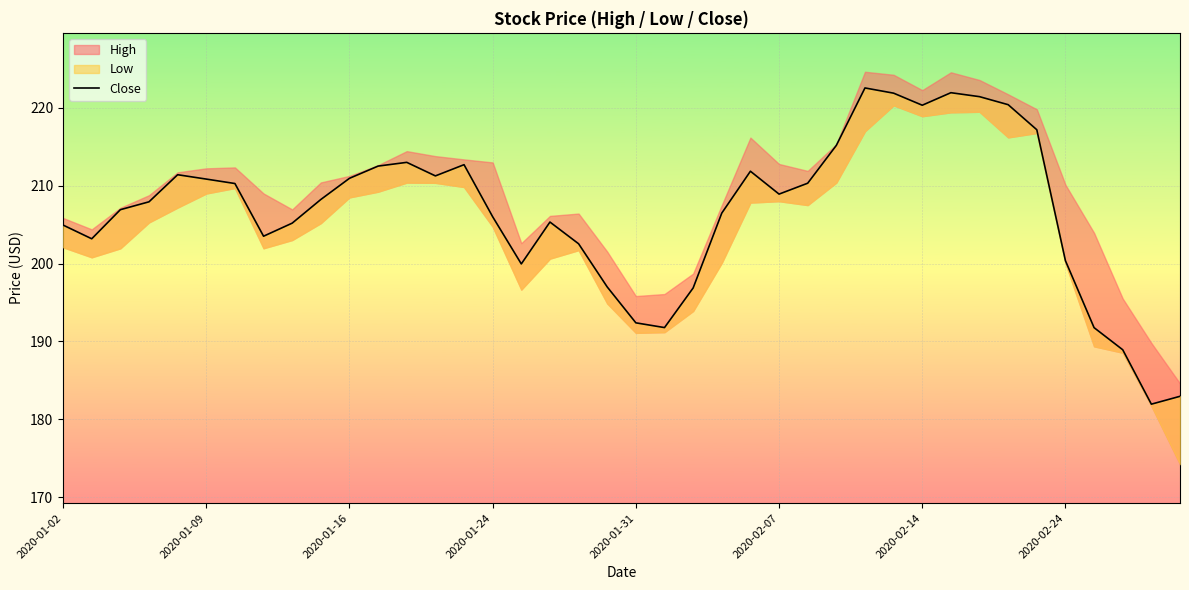

Is this an area chart (filled region under the line)?

No